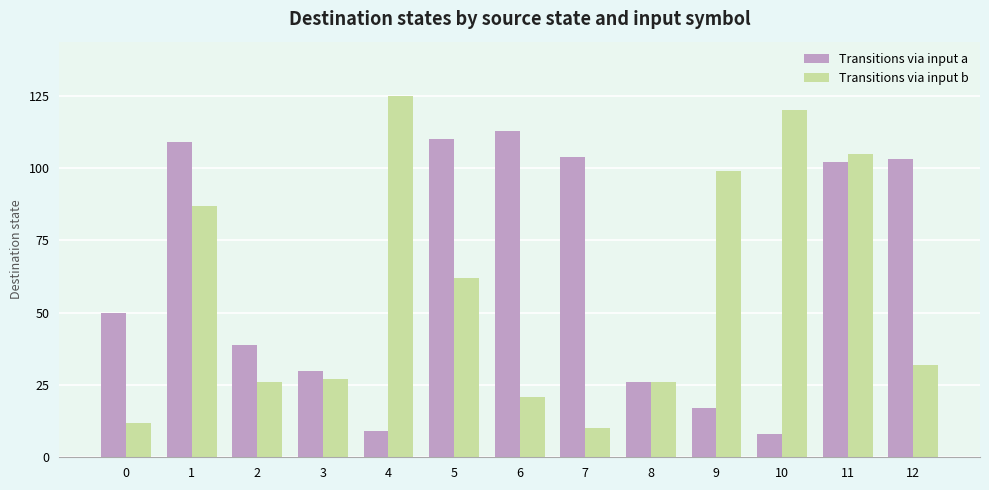

Between 6 and 7, which series saw the biggest shift?

Transitions via input b